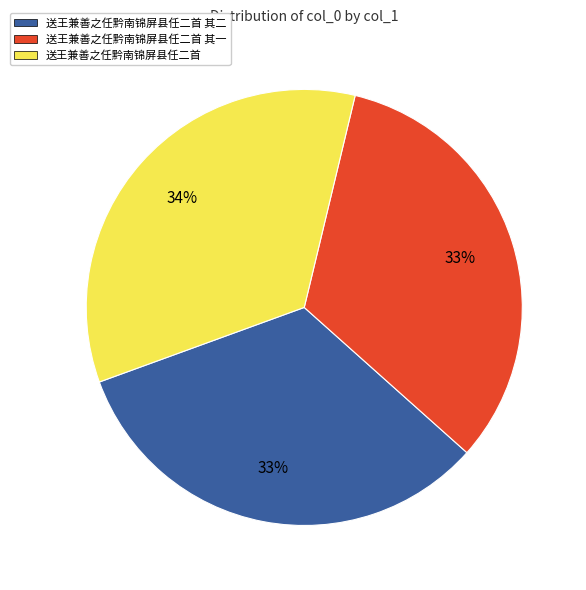

True or false: 送王兼善之任黔南锦屏县任二首 其一 accounts for 23% of the total.

False